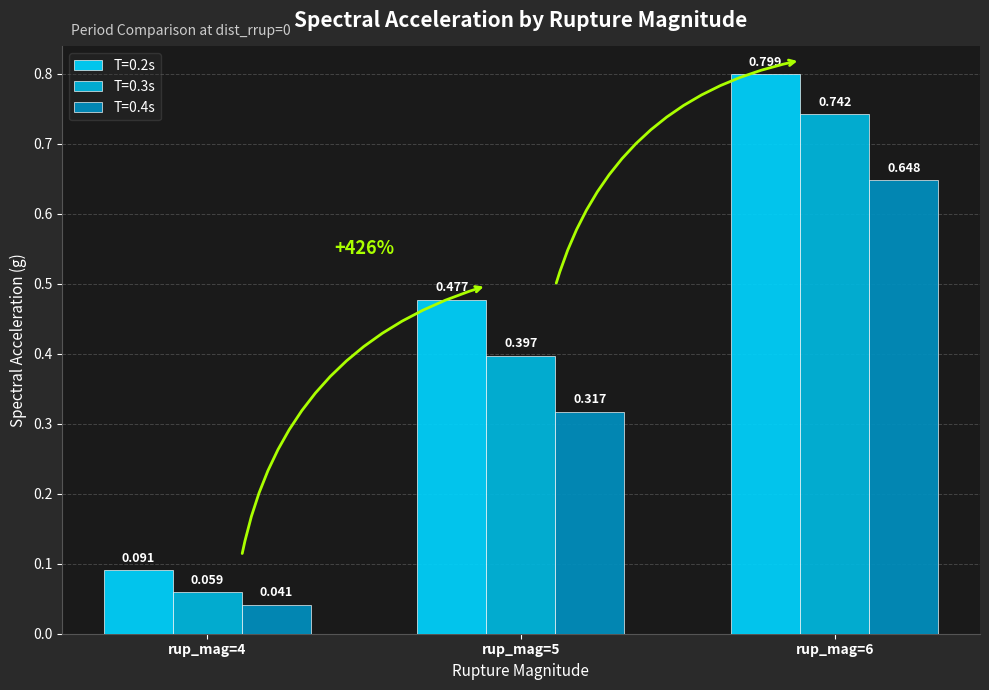

Is the value of T=0.4s at rup_mag=5 greater than the value of T=0.2s at rup_mag=6?

No